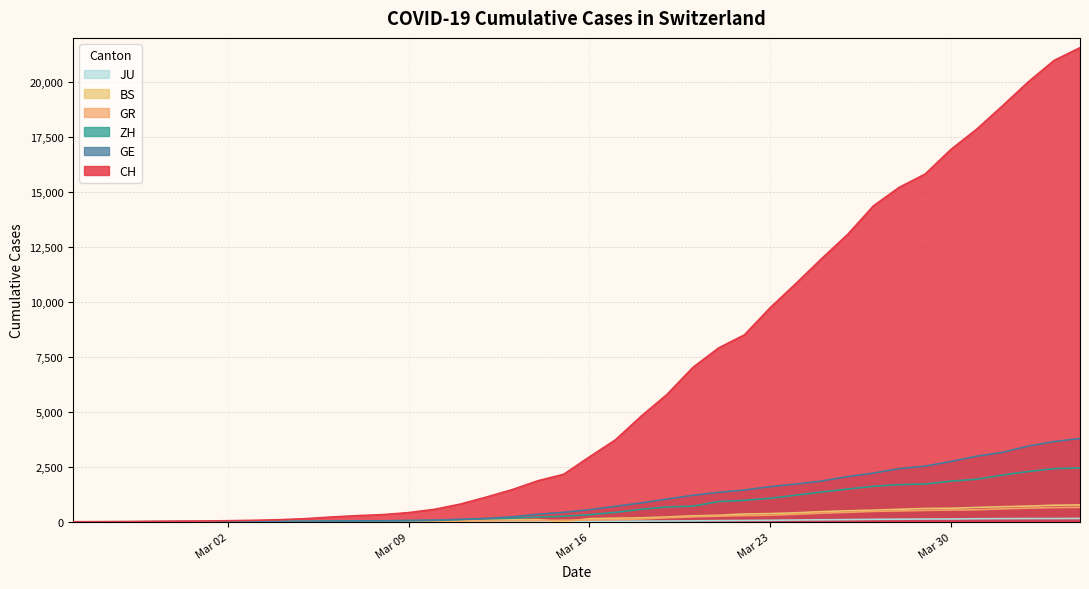

True or false: BS and GE cross at least once.

False